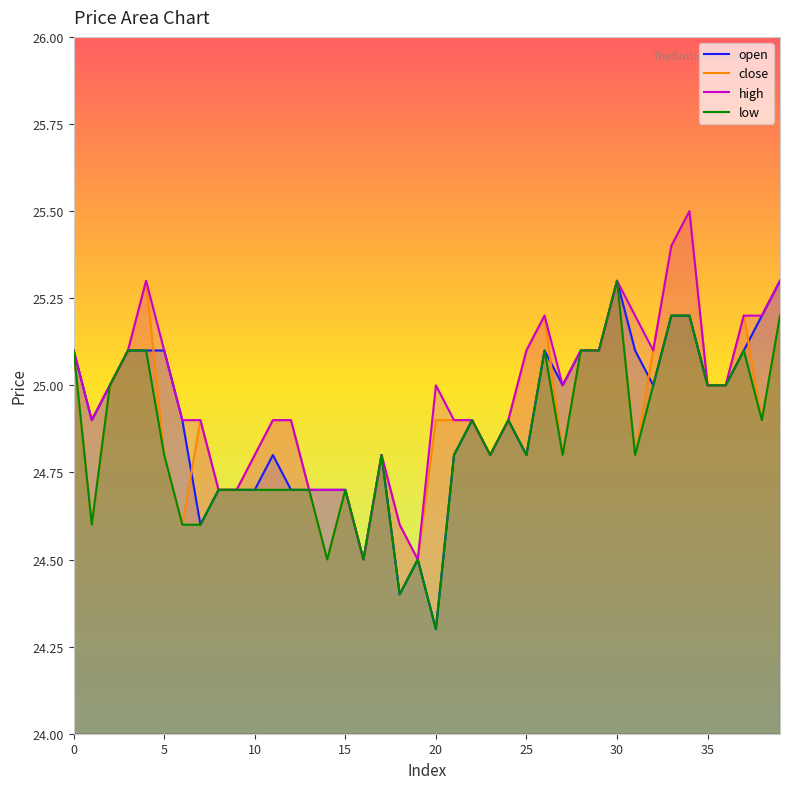

At which category is the sum across all series the highest?

34